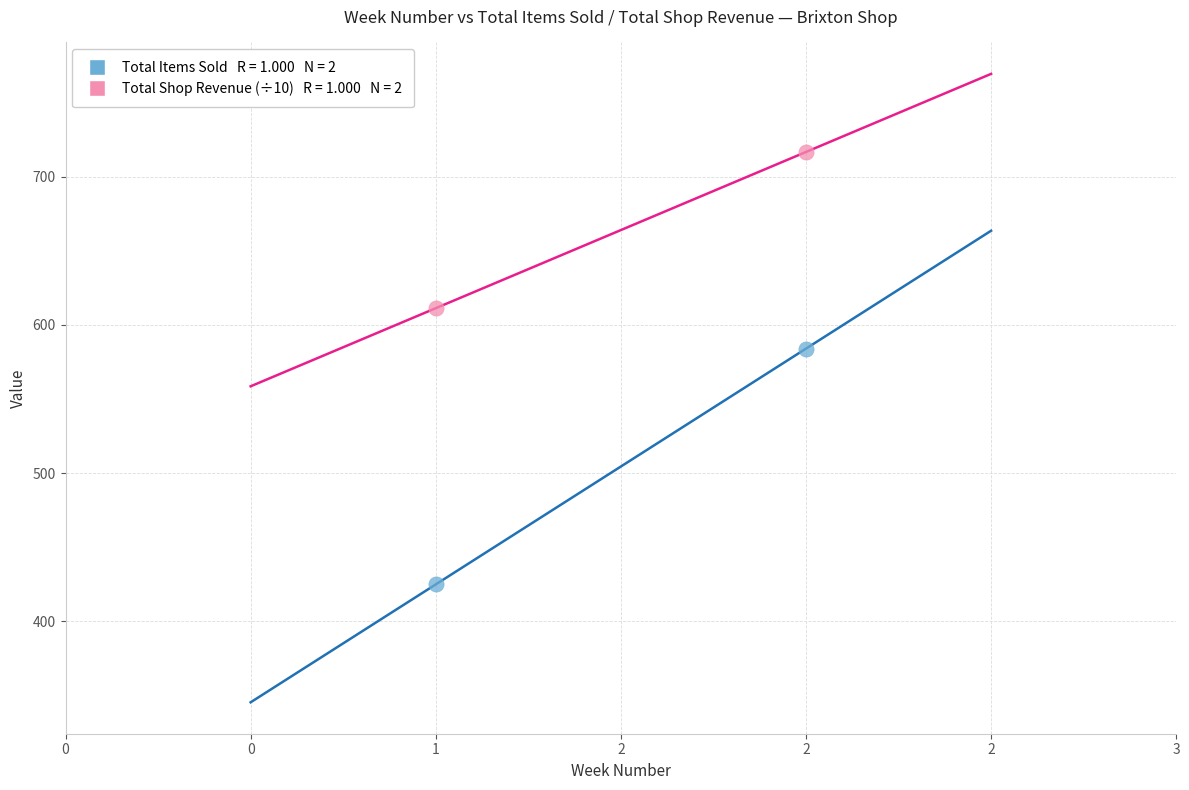

Across all series, what Y value is closest to 570?

584.0